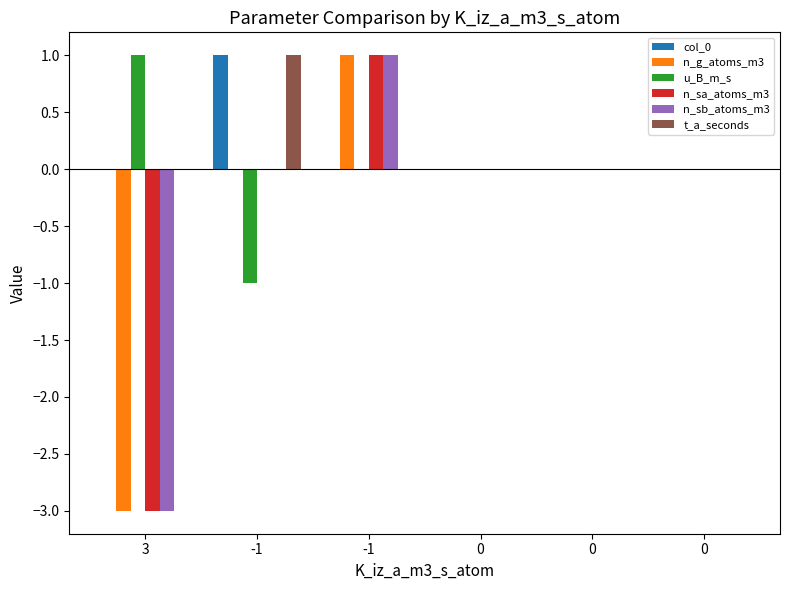

At which label does n_g_atoms_m3 first exceed 0?

-1